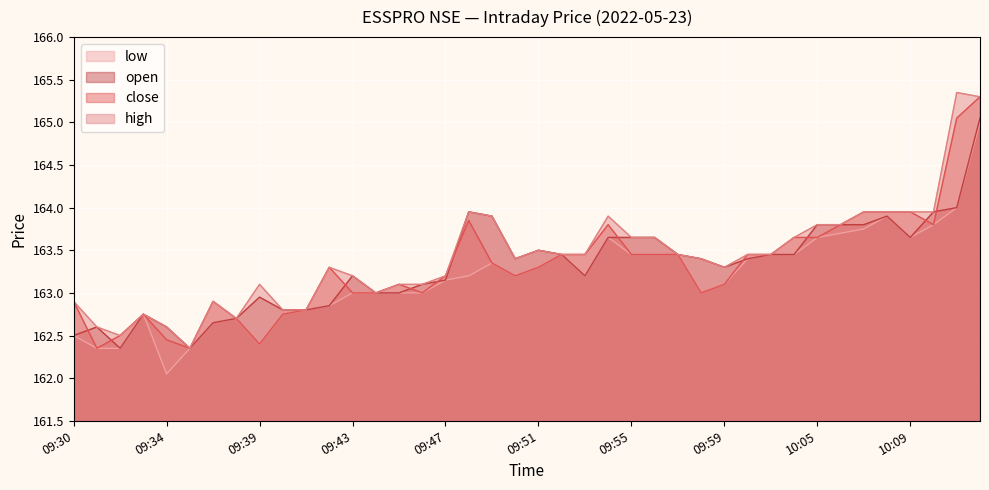

The value of open at 09:37 is 256.2. True or false?

False